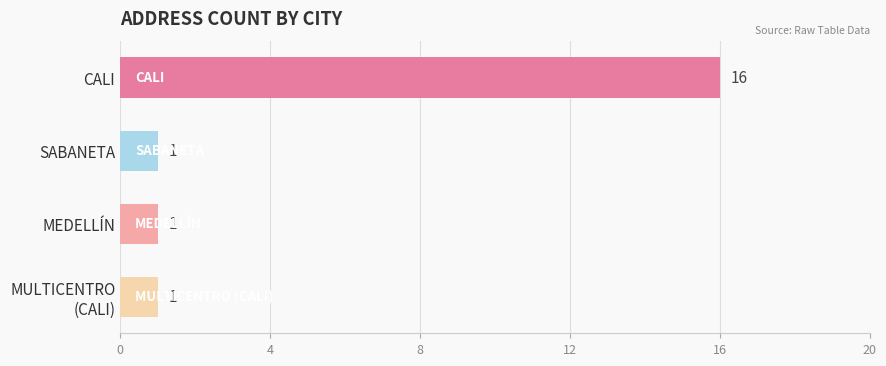

What is the greatest value displayed?

16